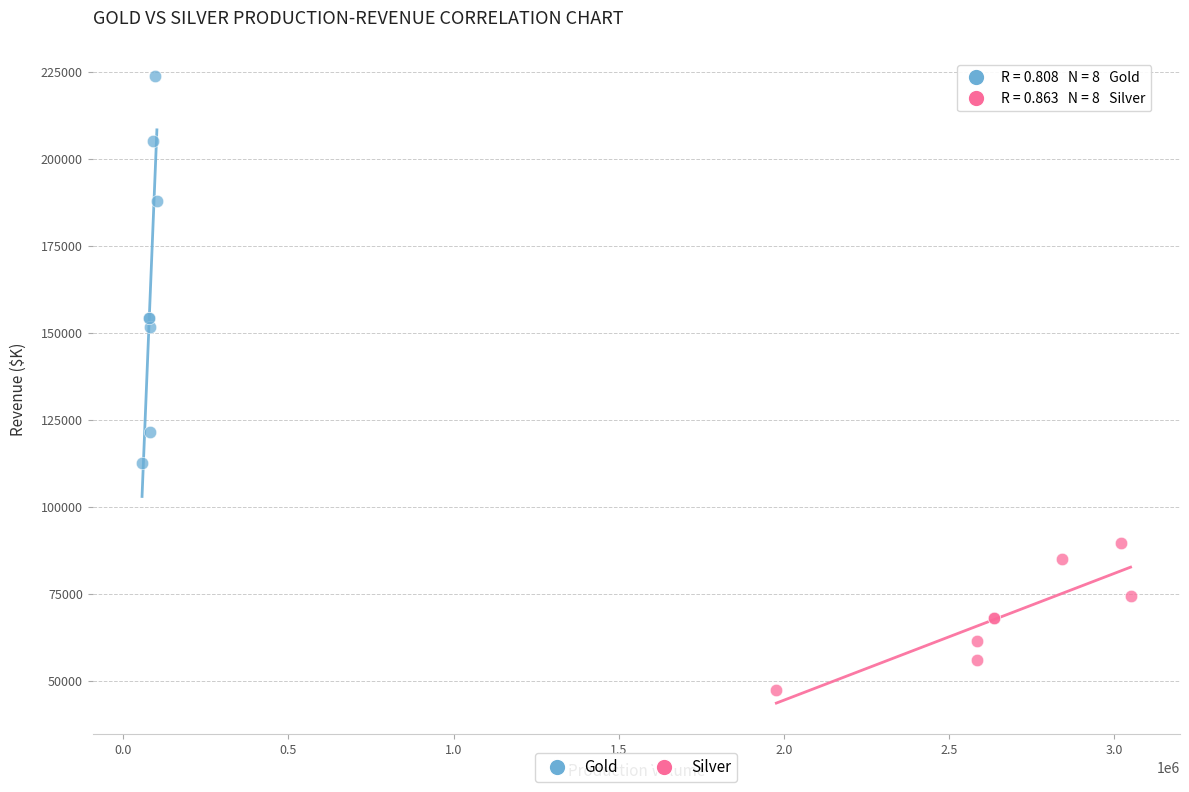

What are all the series names shown in the legend?

Gold, Silver